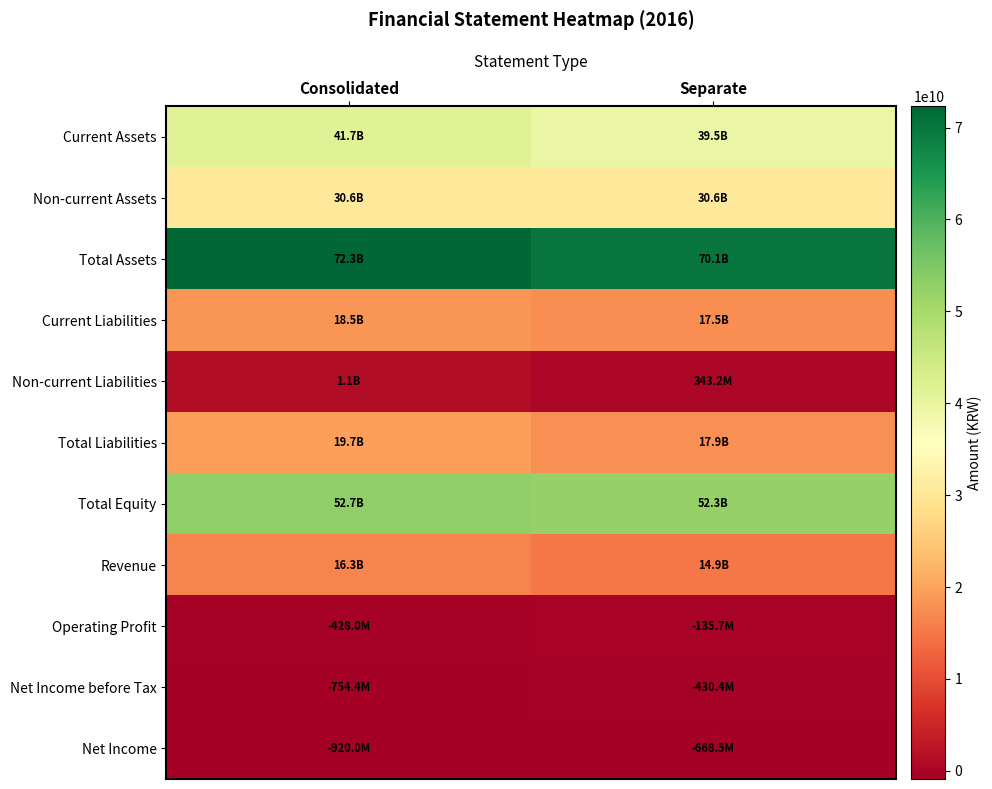

What is the difference between the highest and lowest values at Separate?

70815001848